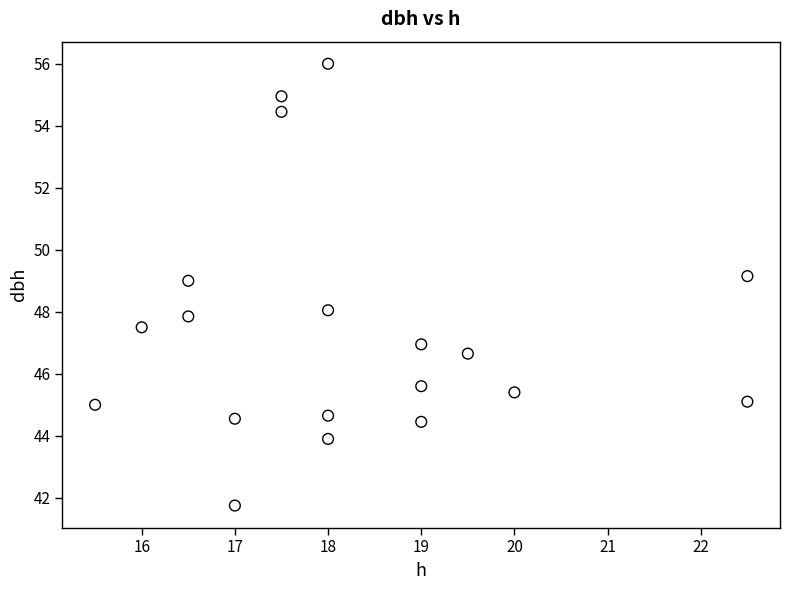

What is the range of X values (max minus min)?

7.0